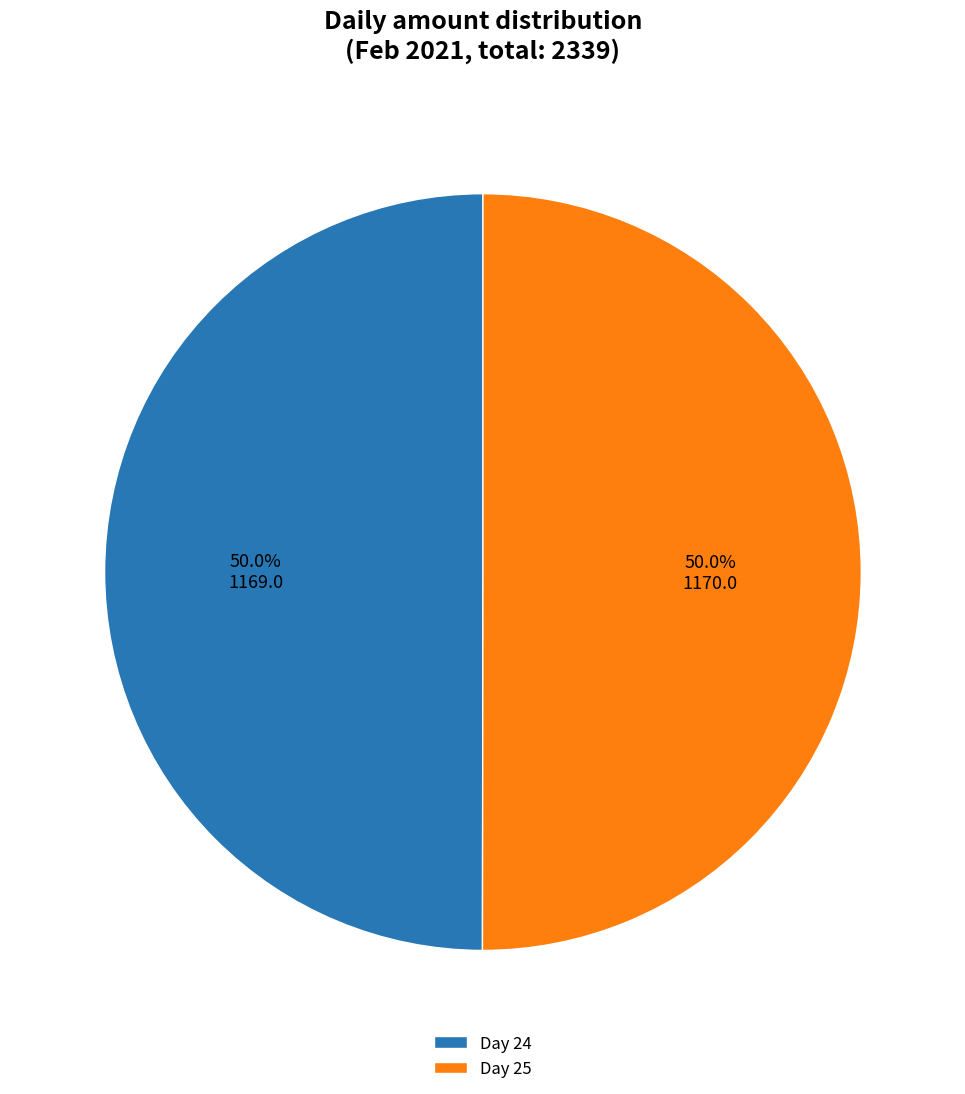

What is the total percentage of Day 24 and Day 25?

100.0%